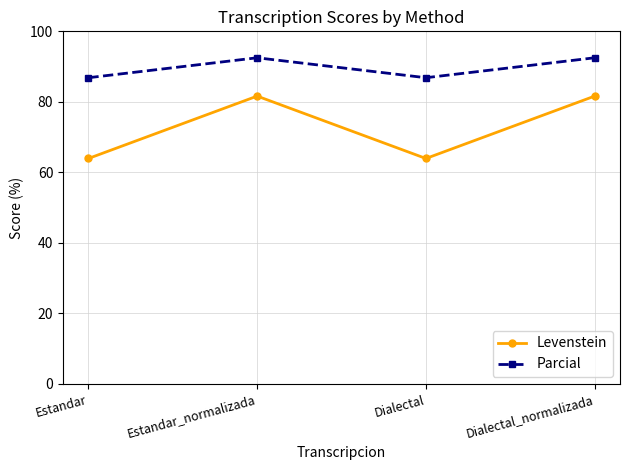

What is the value of the Levenstein point at the 4th from the left?

81.6